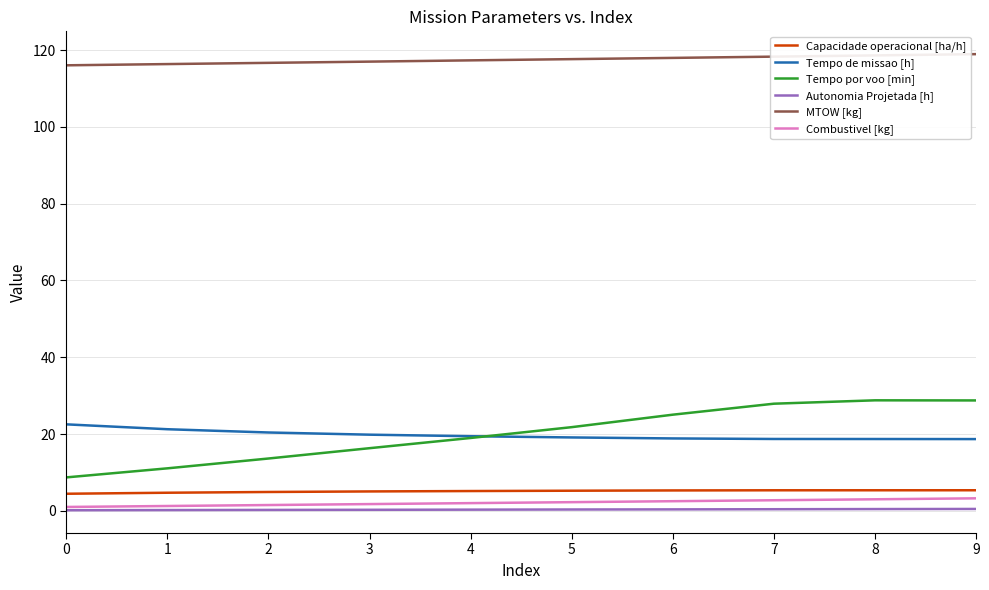

The value of Tempo por voo [min] at 3 is 16.3. True or false?

True